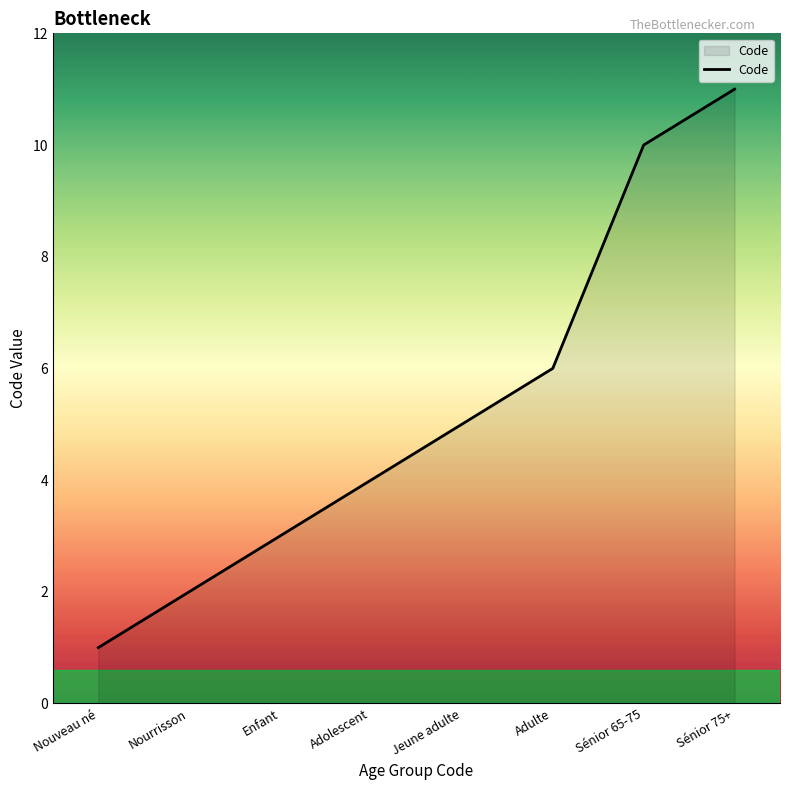

Reading left to right, what are all the values shown in this chart?

1	2	3	4	5	6	10	11